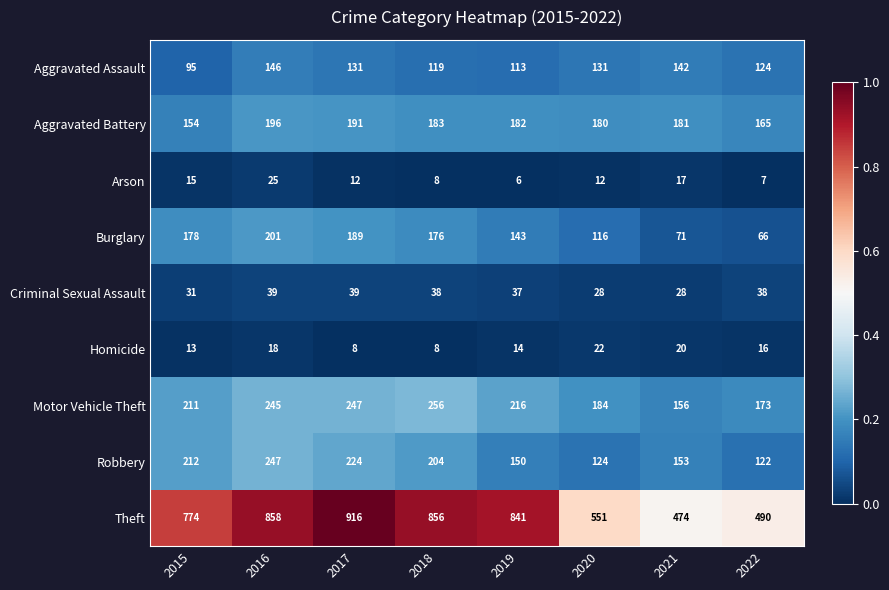

What is the difference between the Motor Vehicle Theft values at 2020 and 2021?

28